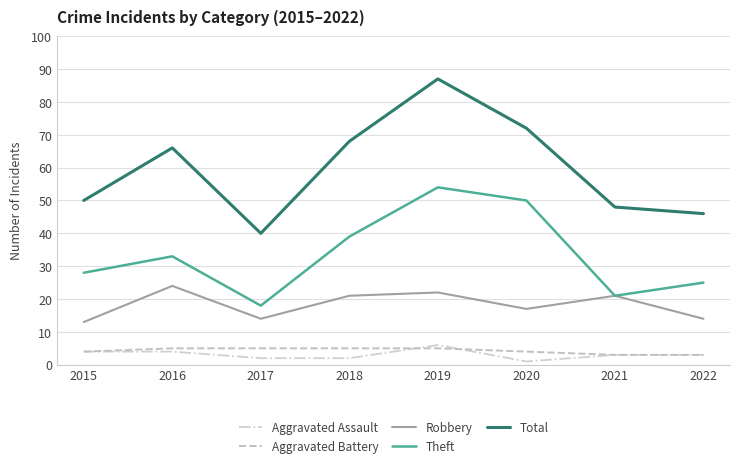

True or false: Theft and Aggravated Battery intersect in this chart.

False